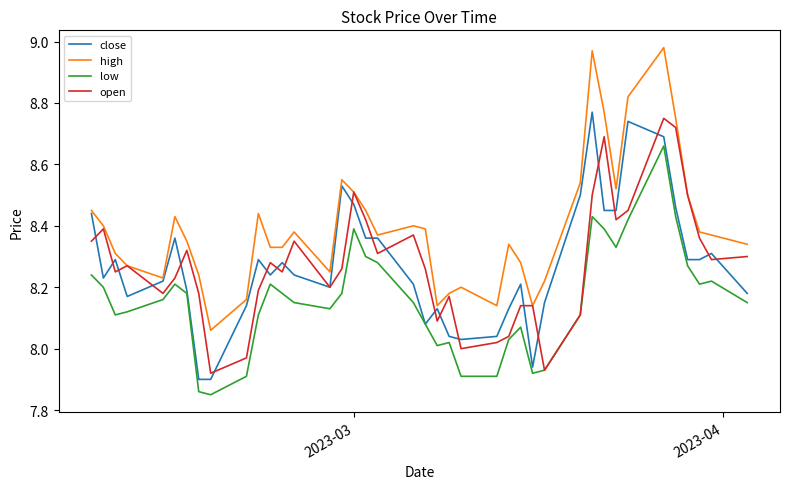

What is the sum of all low values?

326.4